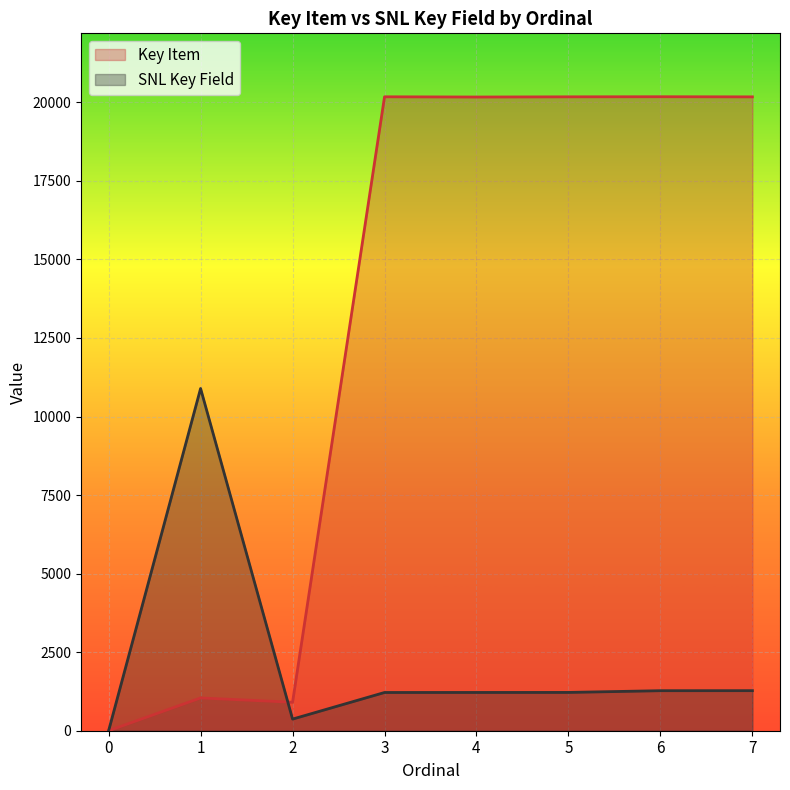

Count the number of categories in the chart.

8